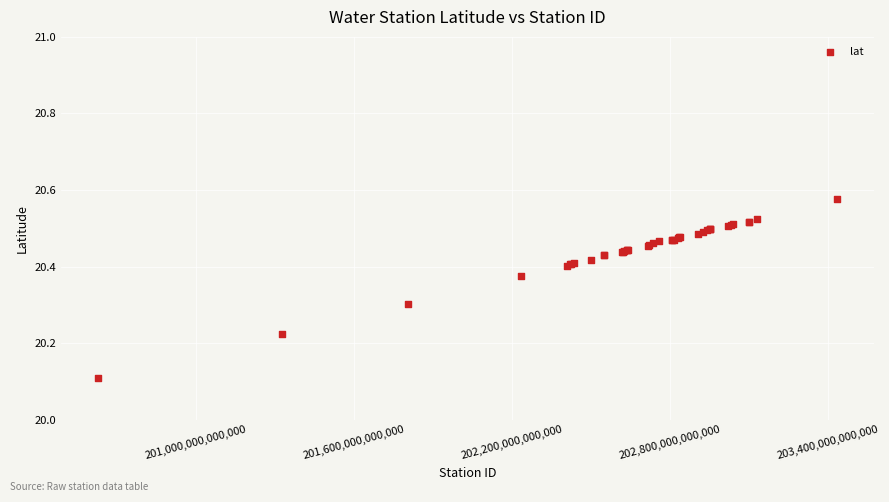

What Y value in the scatter plot is closest to 20?

20.1